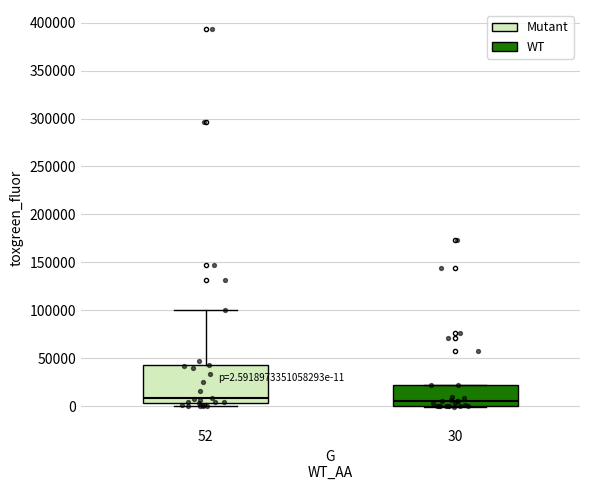

Comparing the boxes themselves (not the whiskers), which one is the tallest?

52